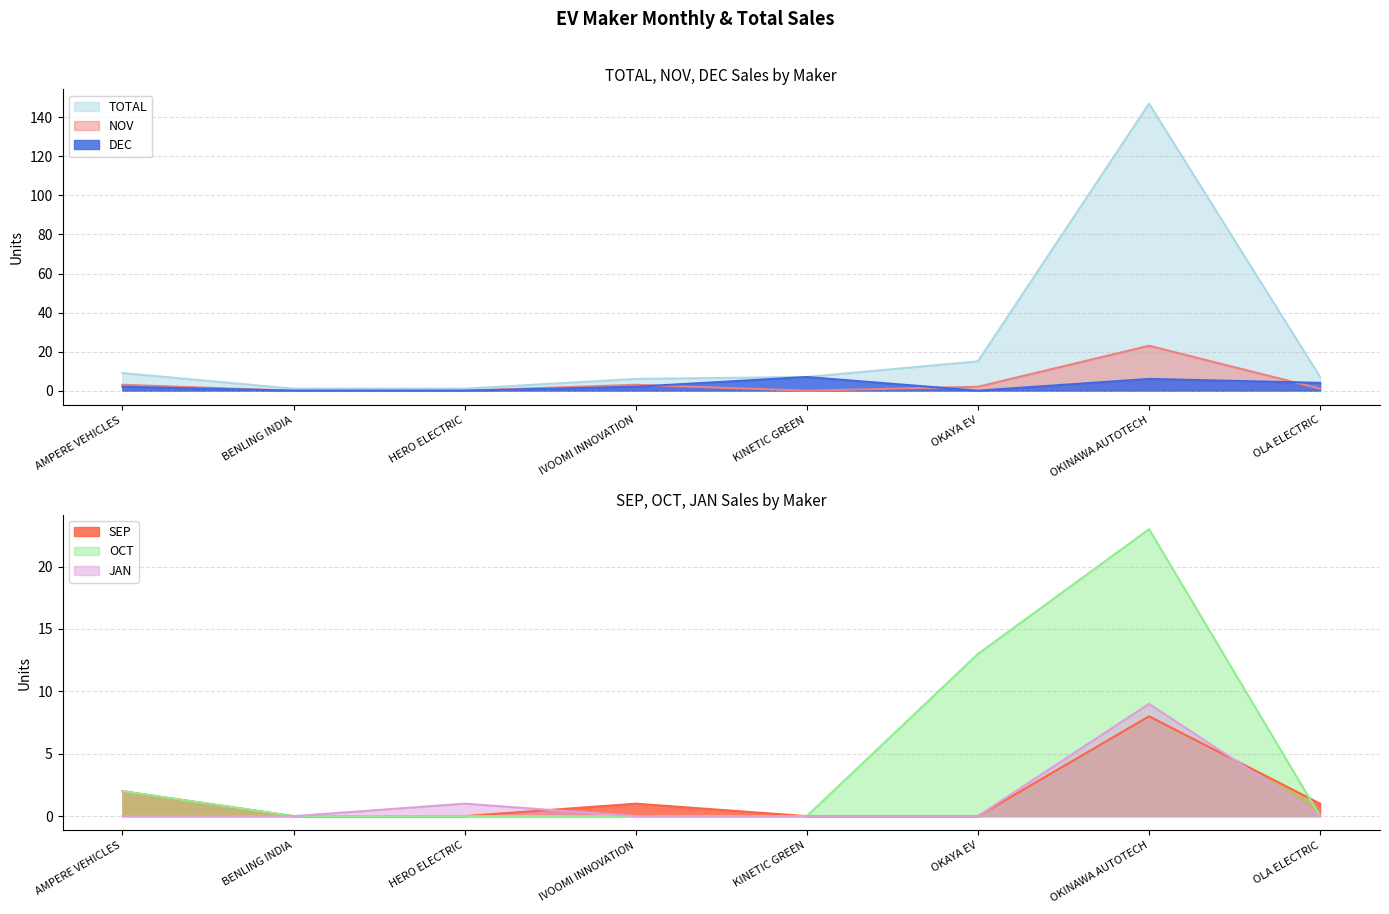

List the labels in order of NOV value, largest first.

OKINAWA AUTOTECH, AMPERE VEHICLES, IVOOMI INNOVATION, OKAYA EV, OLA ELECTRIC, BENLING INDIA, HERO ELECTRIC, KINETIC GREEN